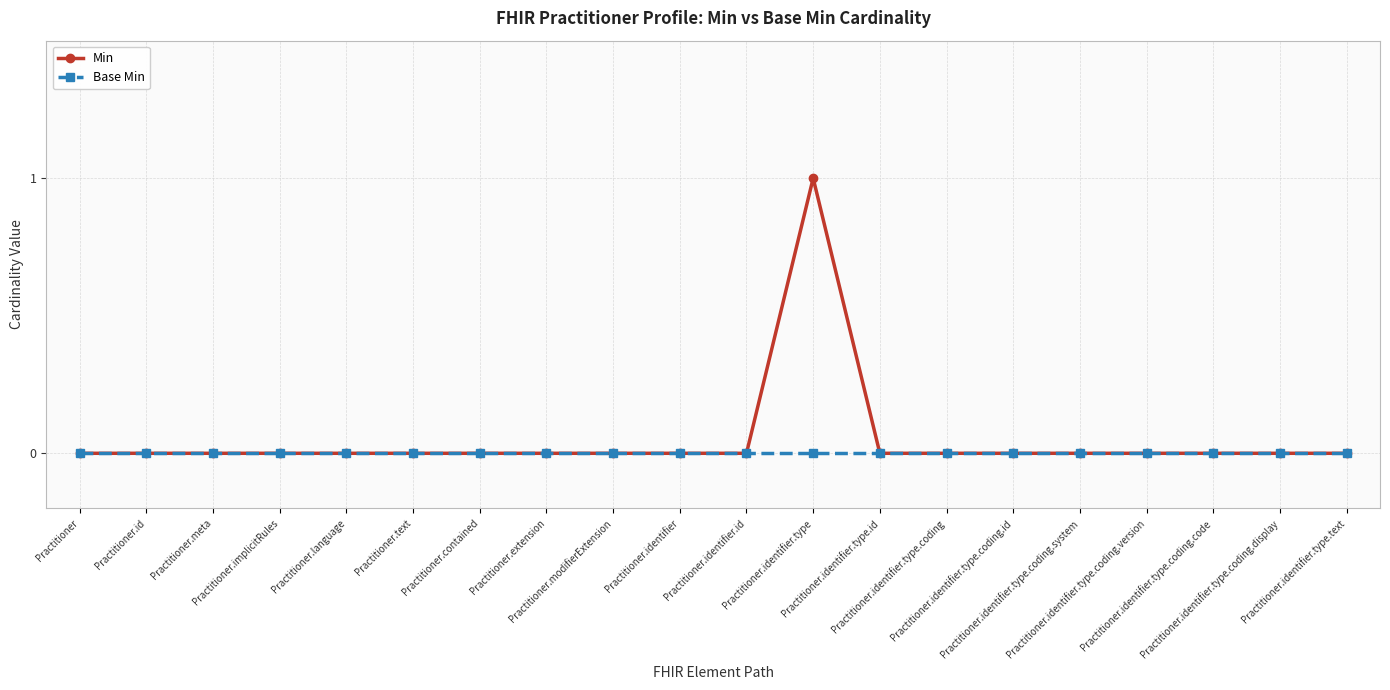

The value of Base Min at Practitioner.identifier.type.coding.version is 0. True or false?

True